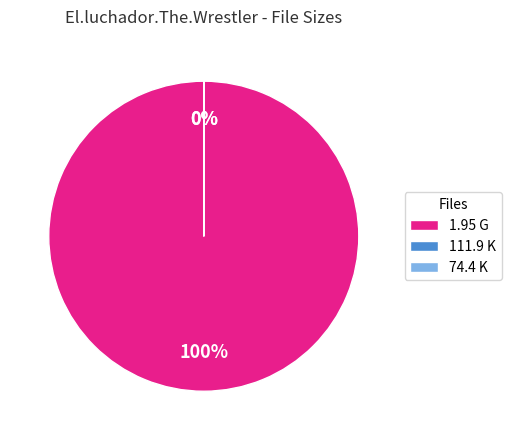

To the nearest percent, what is the average slice percentage?

33%